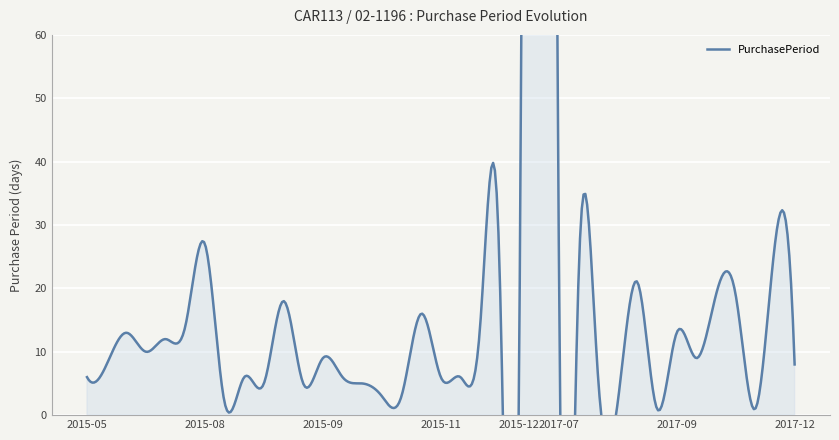

Rank the categories by value from lowest to highest.

2017-09-07, 2017-11-07, 2015-08-13, 2017-08-16, 2015-10-09, 2015-10-12, 2015-08-24, 2015-09-16, 2015-10-06, 2015-05-19, 2015-08-19, 2015-10-01, 2015-11-03, 2015-11-09, 2017-08-14, 2015-05-27, 2017-12-12, 2015-09-25, 2017-09-29, 2015-06-19, 2015-07-01, 2015-06-09, 2017-09-20, 2015-07-15, 2015-11-23, 2015-12-29, 2015-10-28, 2015-09-11, 2017-10-18, 2017-11-06, 2017-08-08, 2017-09-06, 2015-12-15, 2015-08-11, 2017-12-04, 2017-07-18, 2017-06-20